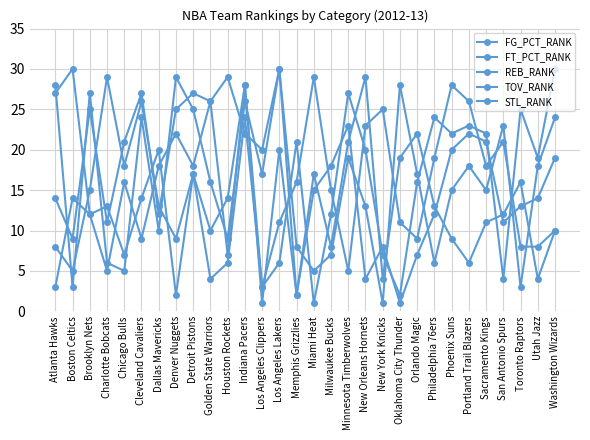

Between which two adjacent categories do TOV_RANK and REB_RANK first intersect?

Boston Celtics and Brooklyn Nets